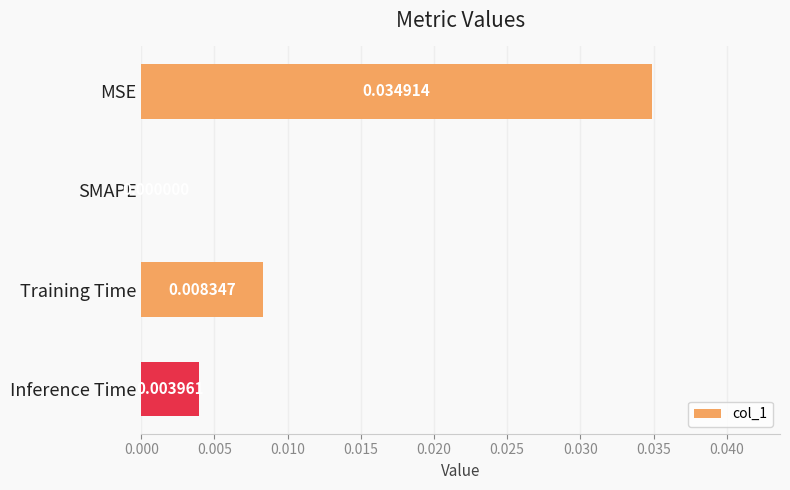

Which has a higher value, MSE or SMAPE?

MSE